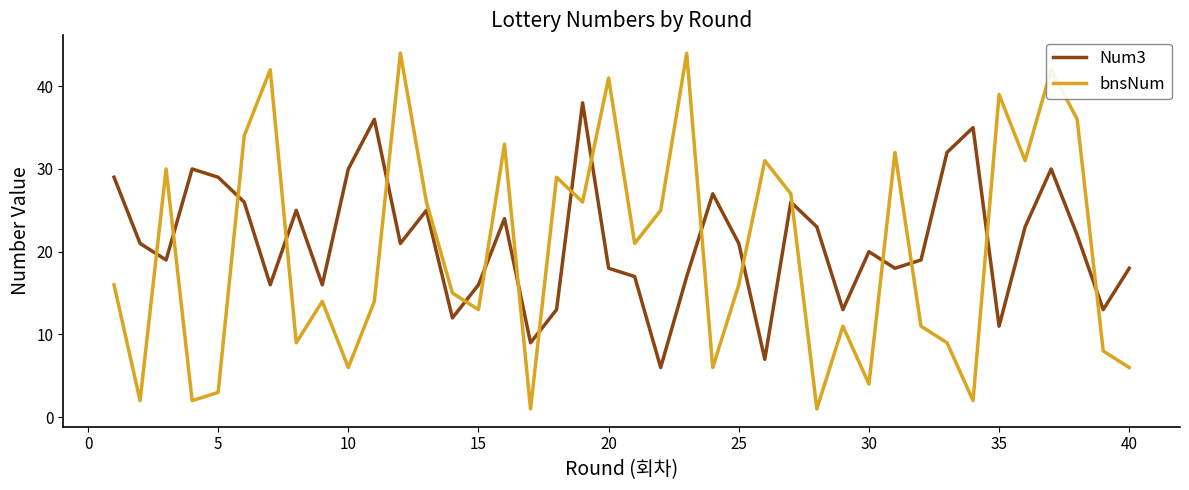

Which series ends up on top after the final intersection of Num3 and bnsNum?

Num3